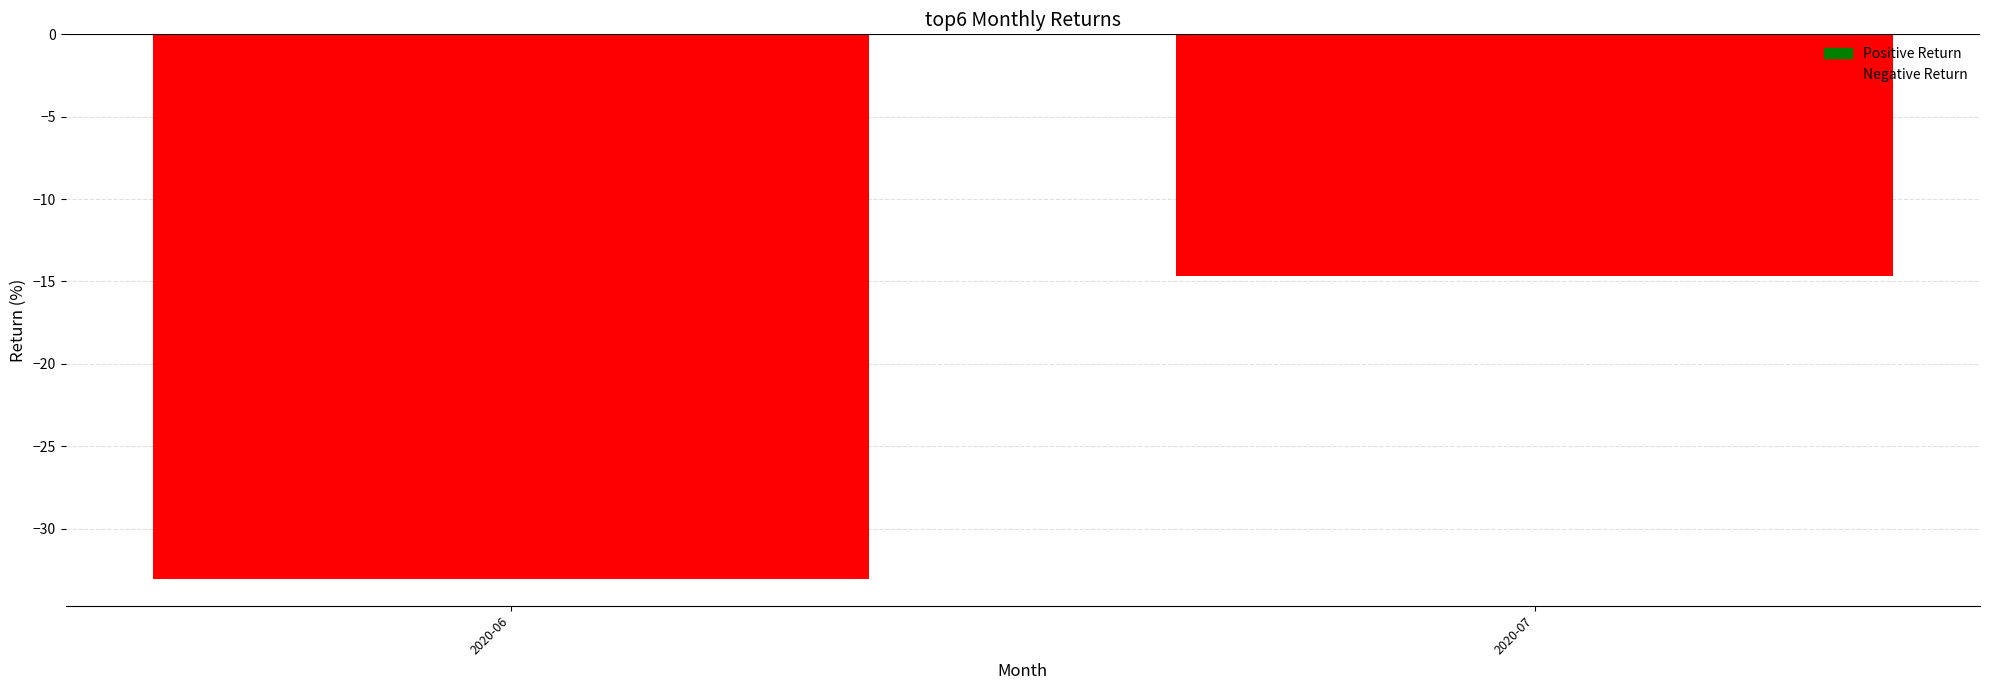

How many data points does each series have?

2